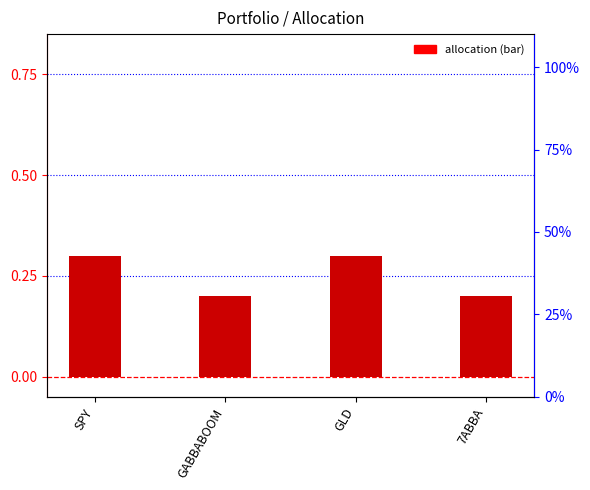

Are the bars horizontal?

No